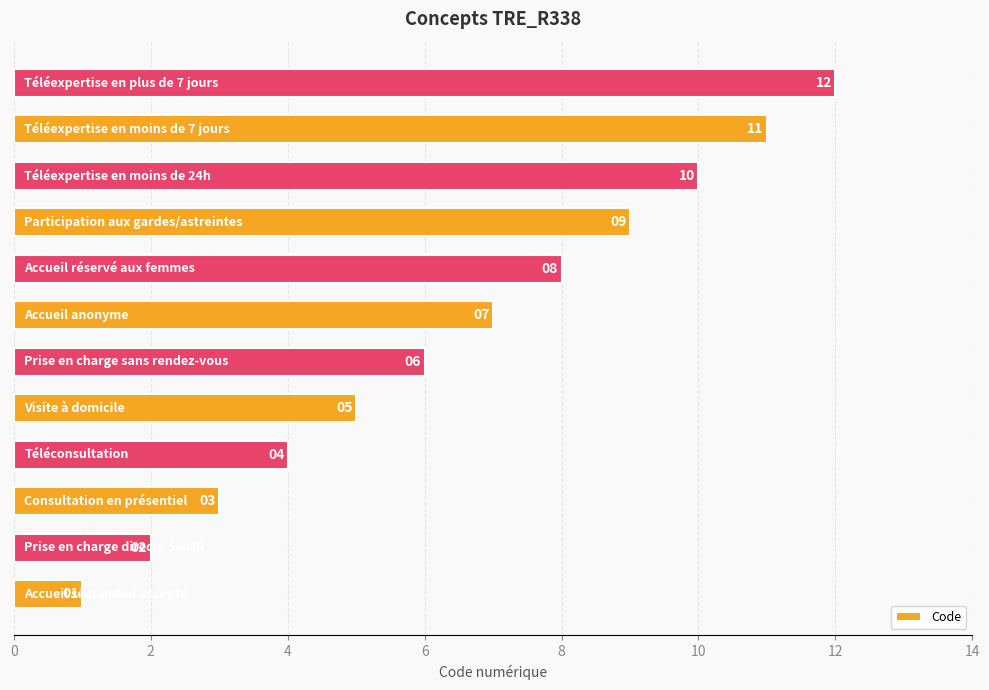

How many values are below 7?

6